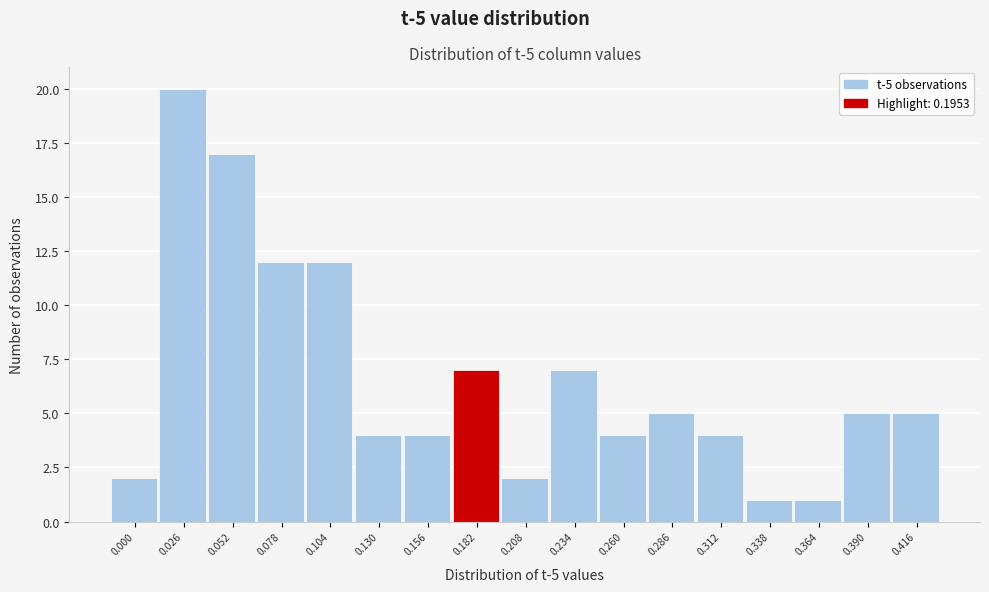

Reading left to right, what are all the values shown in this chart?

2	20	17	12	12	4	4	7	2	7	4	5	4	1	1	5	5